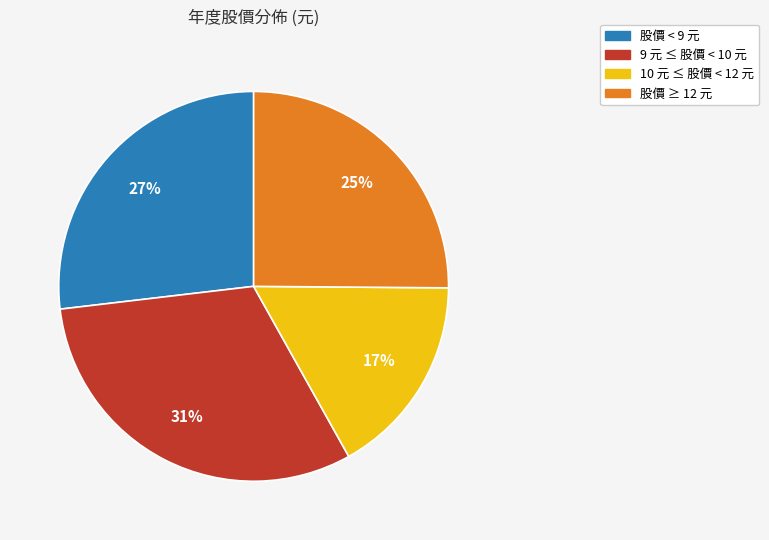

Is there any slice that represents more than half of the pie?

No